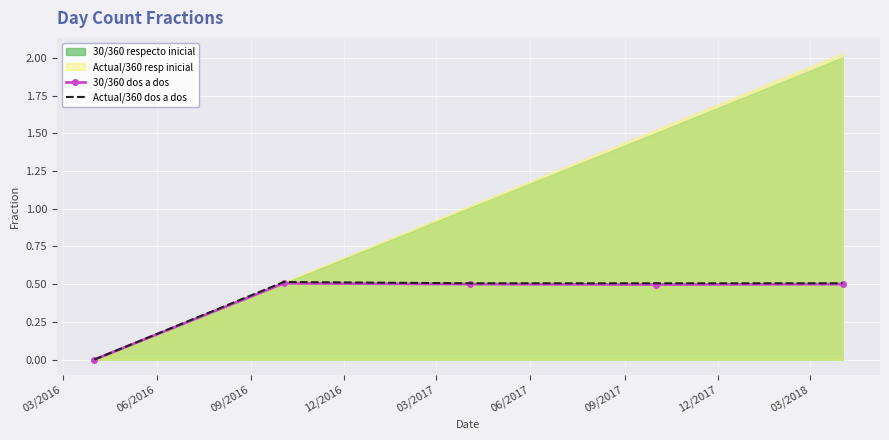

What is the highest value of the 30/360 dos a dos series?

0.5